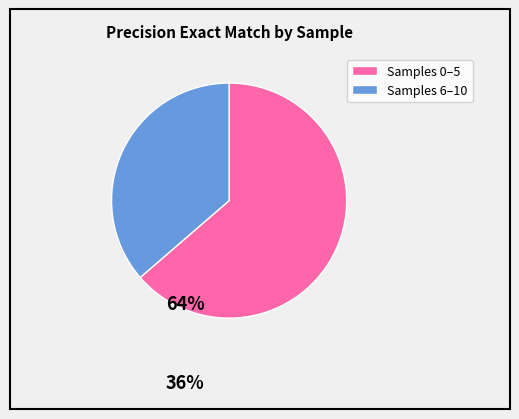

Does any single category account for the majority?

Yes